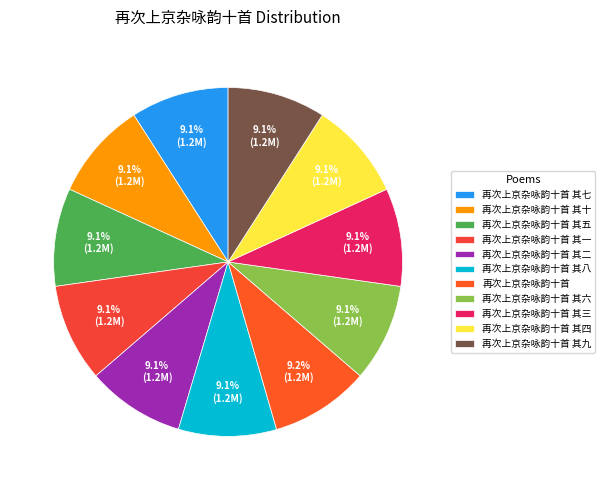

How many slices are in this pie chart?

11